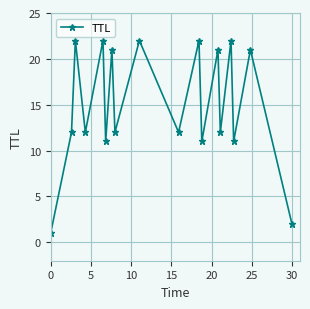

What is the value of the 14th point from the left?

12